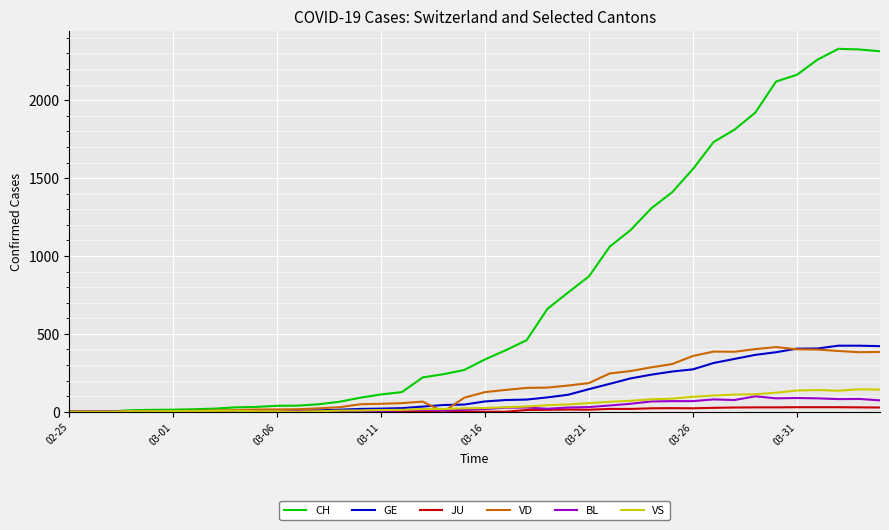

Which series has the largest range (max minus min)?

CH